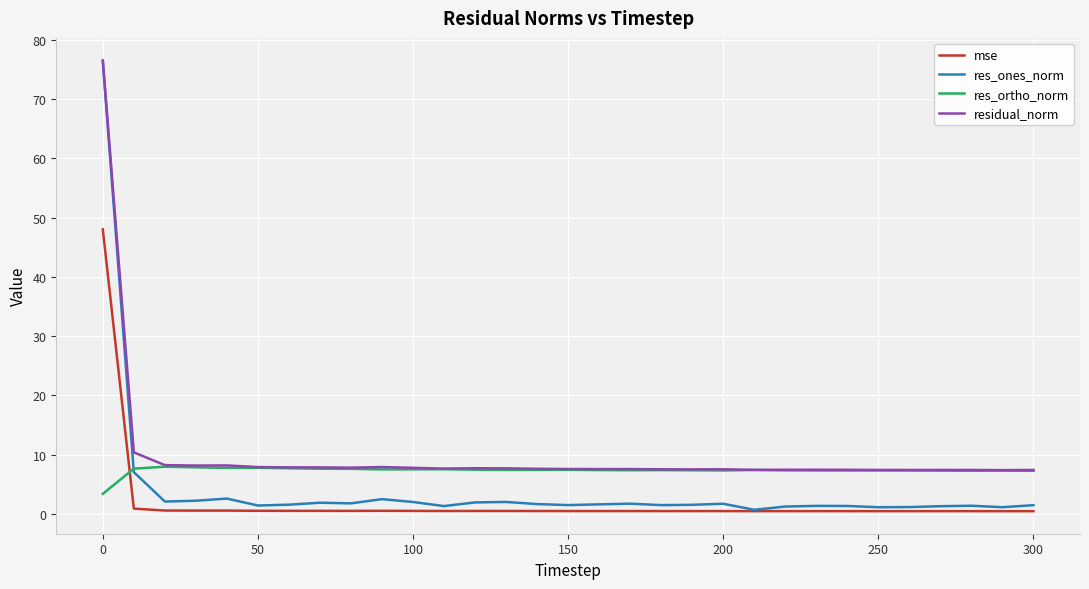

True or false: mse and residual_norm cross at least once.

False